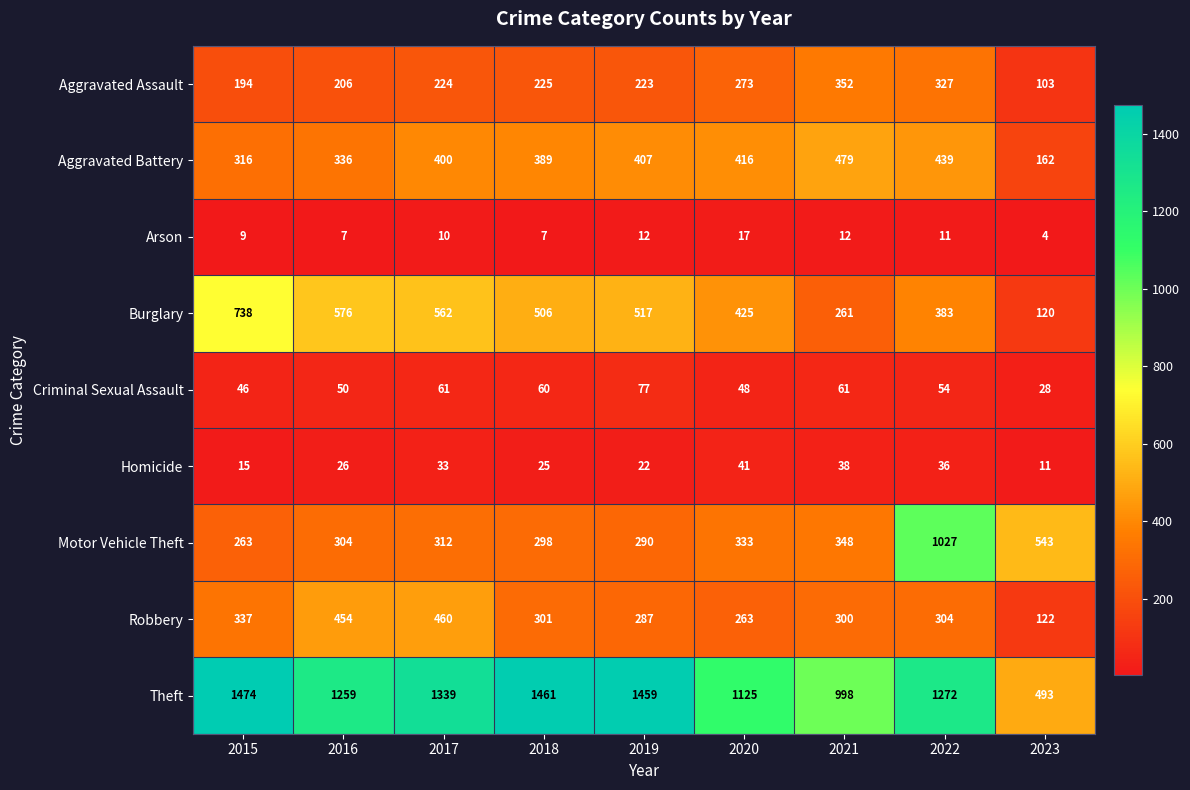

At how many categories does at least one series exceed 1457?

3